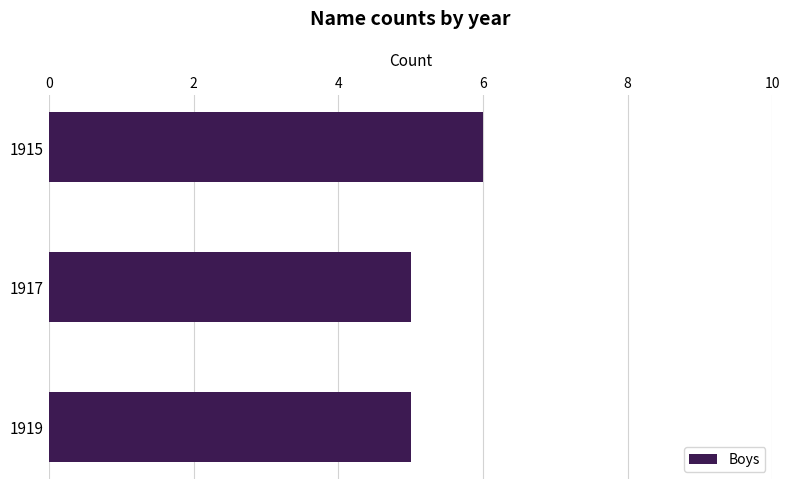

Which has a higher value, 1915 or 1917?

1915